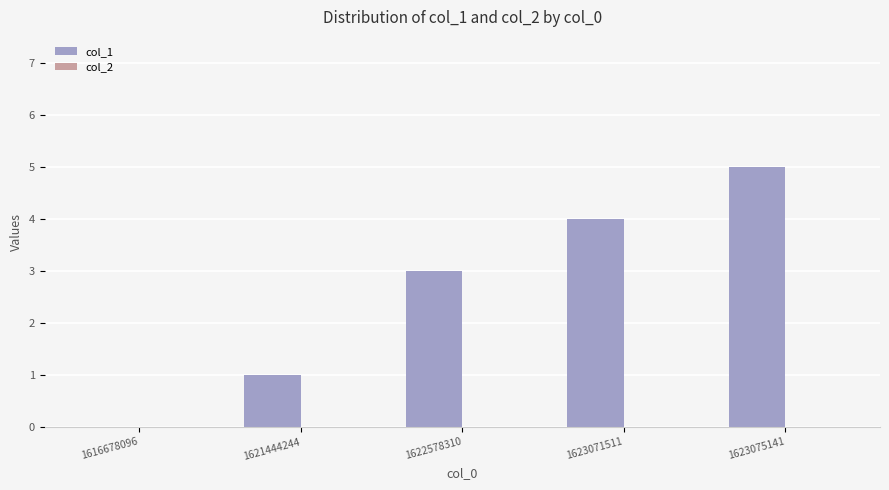

What is the approximate value at 1623075141?

5